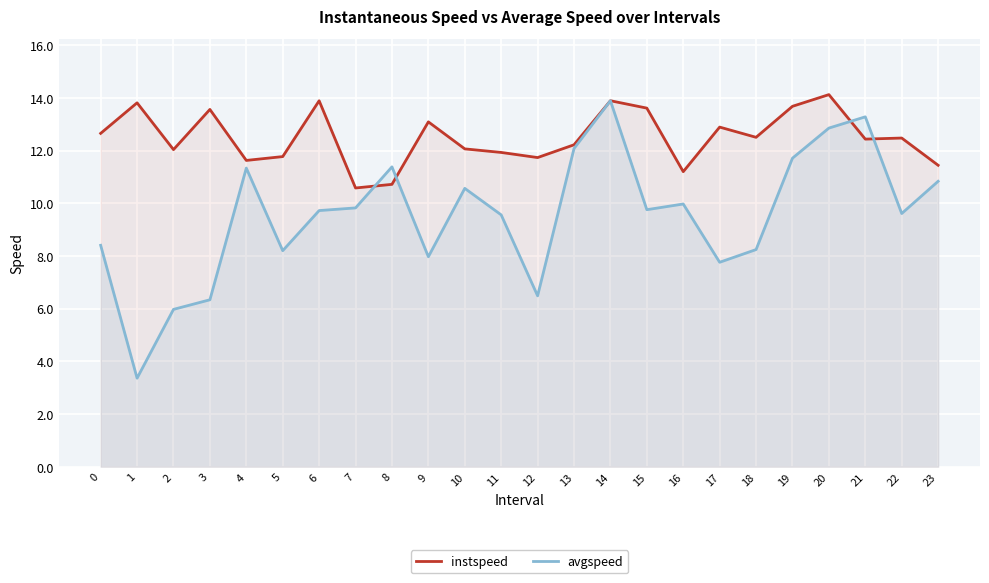

How many data points in instspeed are less than 12?

8